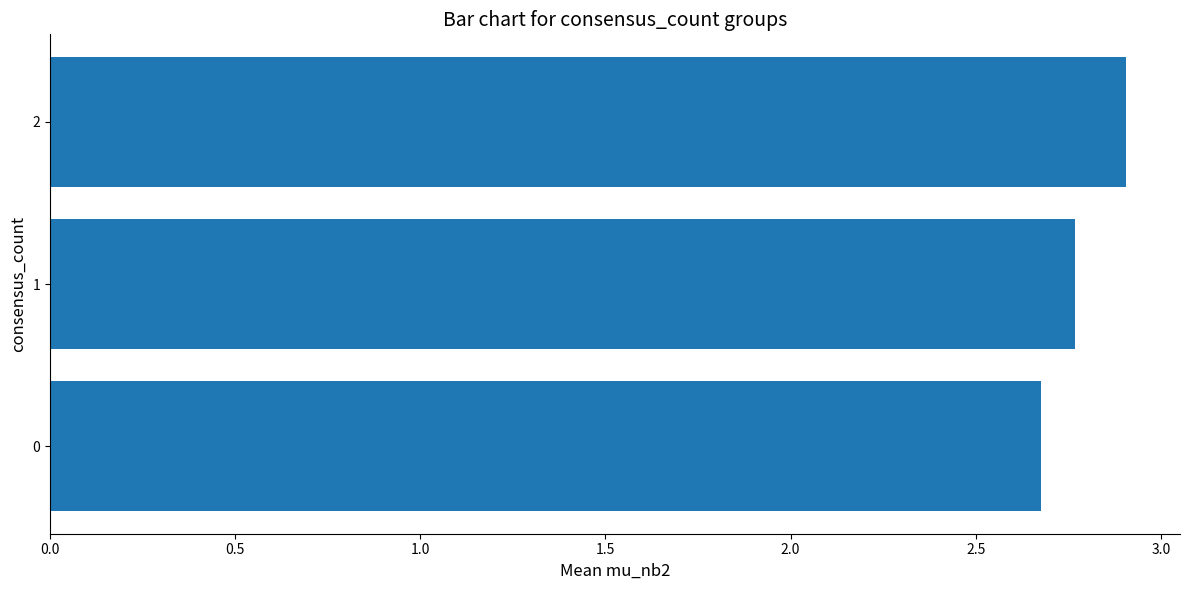

What is the sum of all values?

8.4